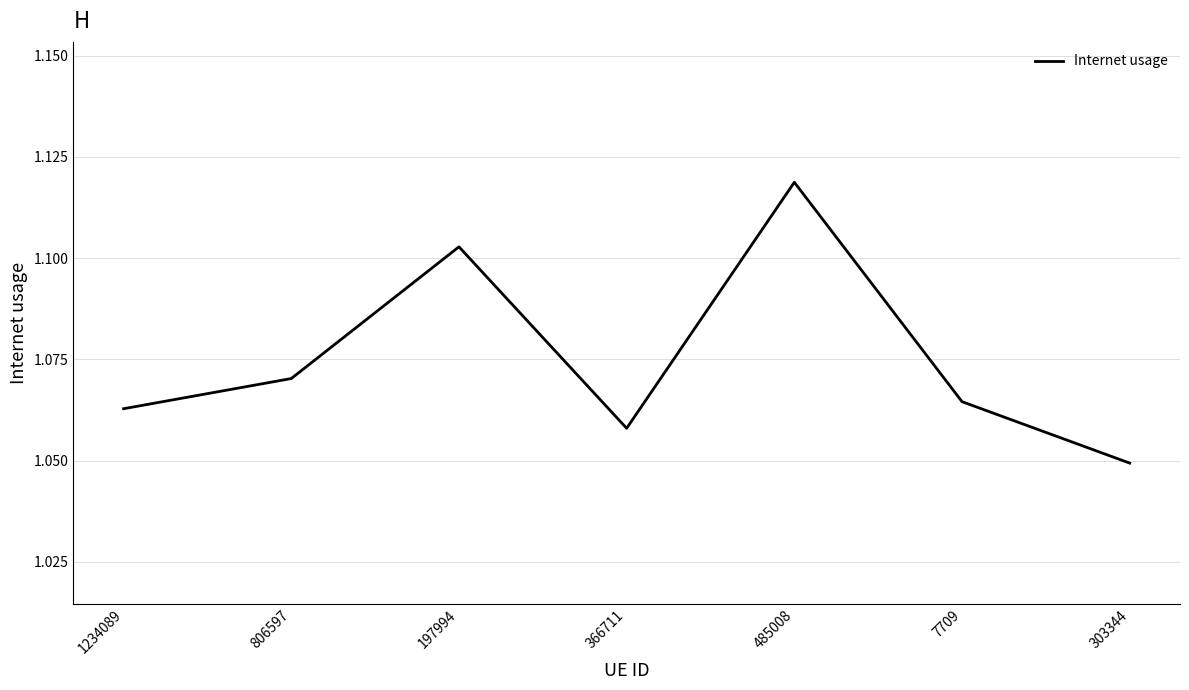

What position from the right is 366711?

4